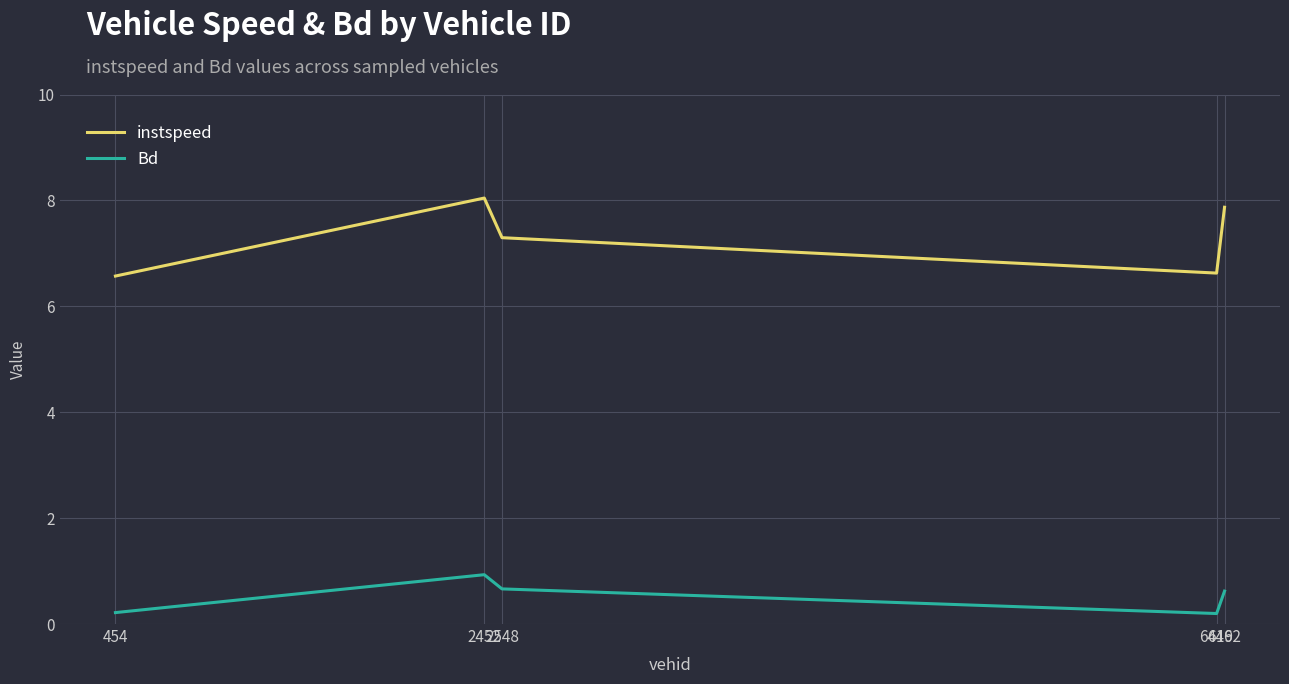

What are all the series names shown in the legend?

instspeed, Bd